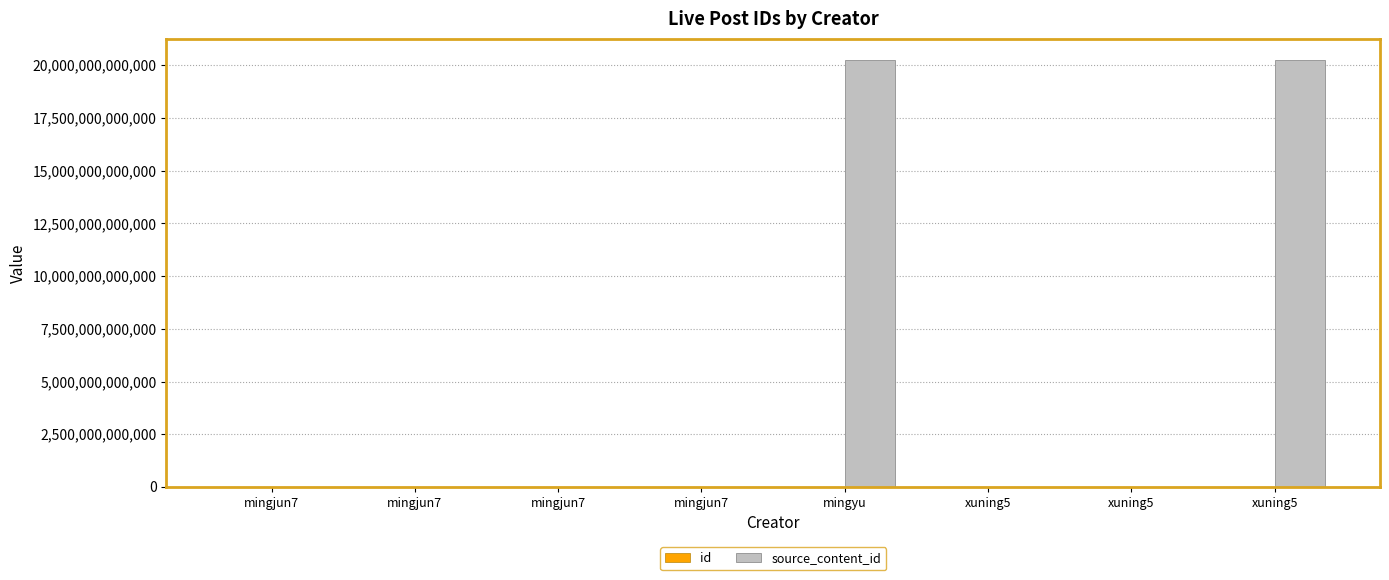

Are the bars horizontal?

No